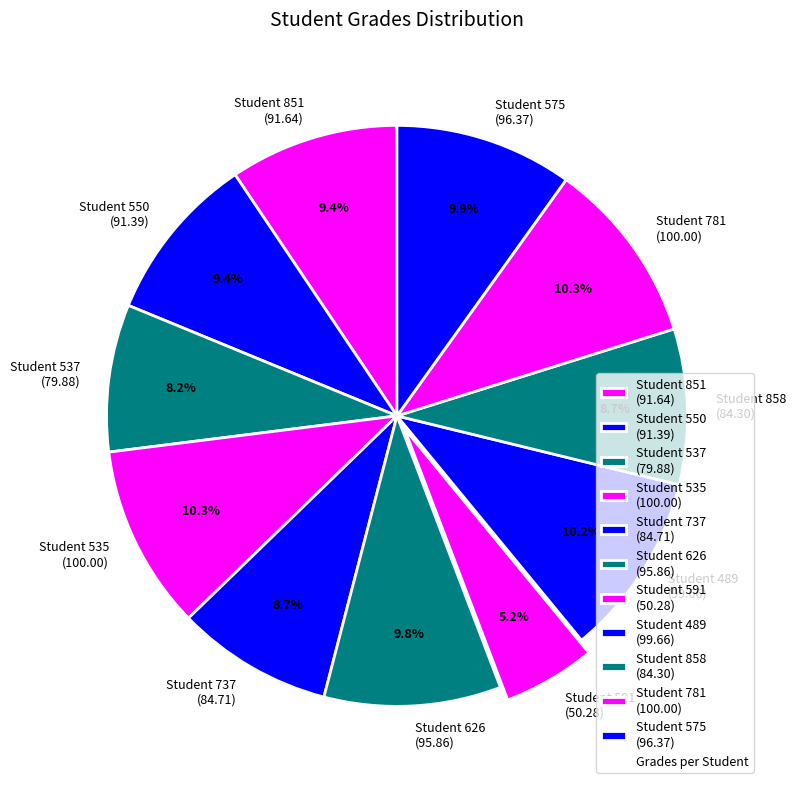

Combined, what portion of the pie is Student 737 (84.71) and Student 626 (95.86)?

18.5%